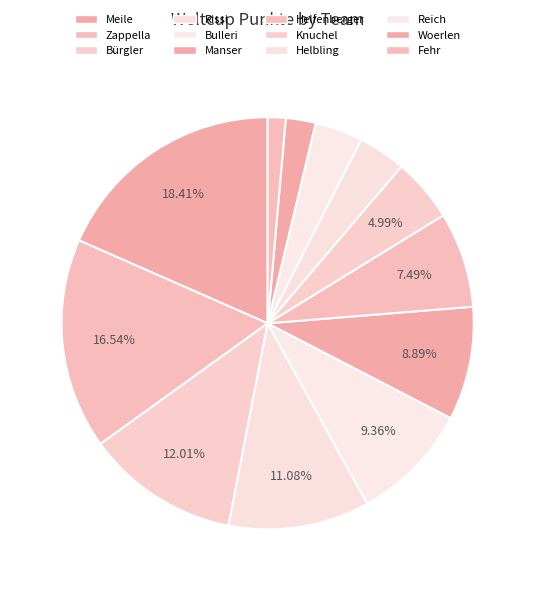

The Zappella slice represents 5% of the pie. True or false?

False